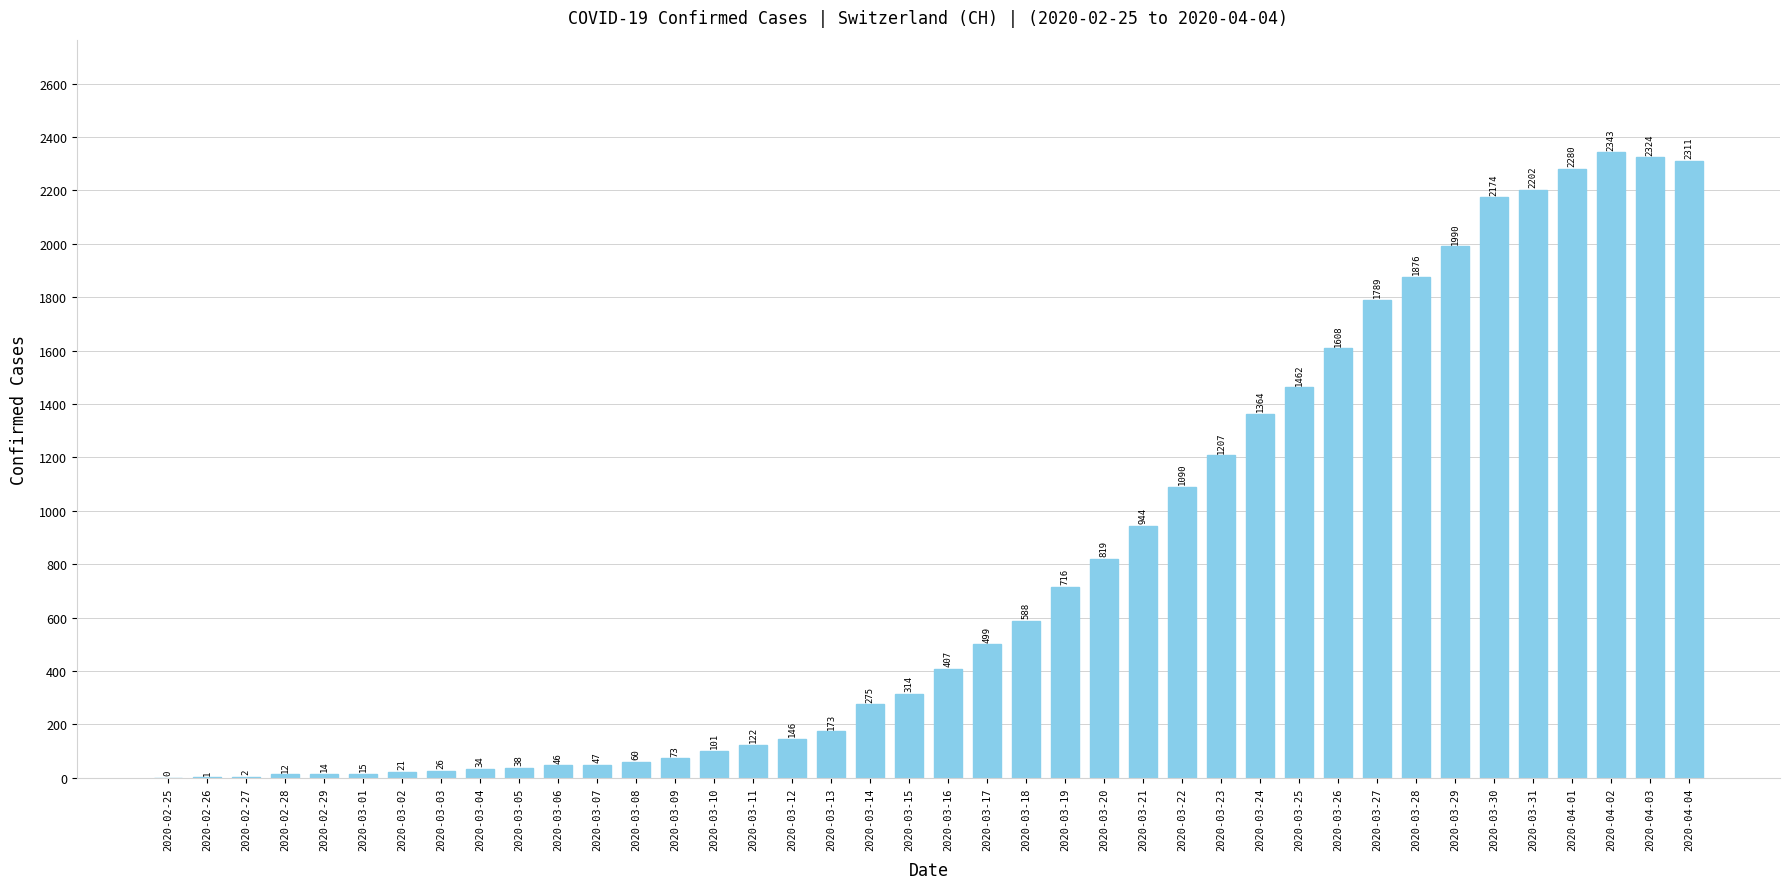

What is the ratio of the value at 2020-03-30 to the value at 2020-03-11?

17.8